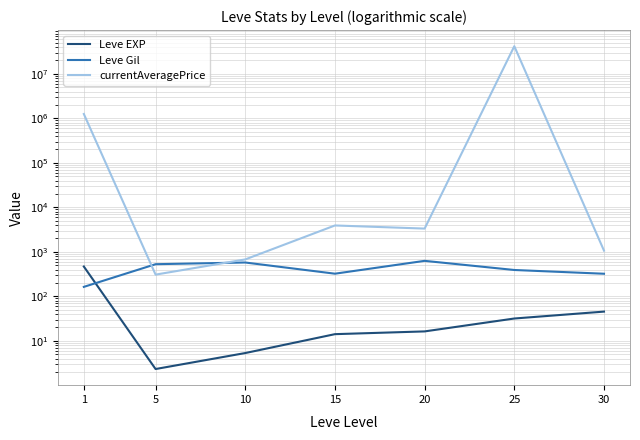

Between which two adjacent categories do Leve EXP and Leve Gil first intersect?

1 and 5